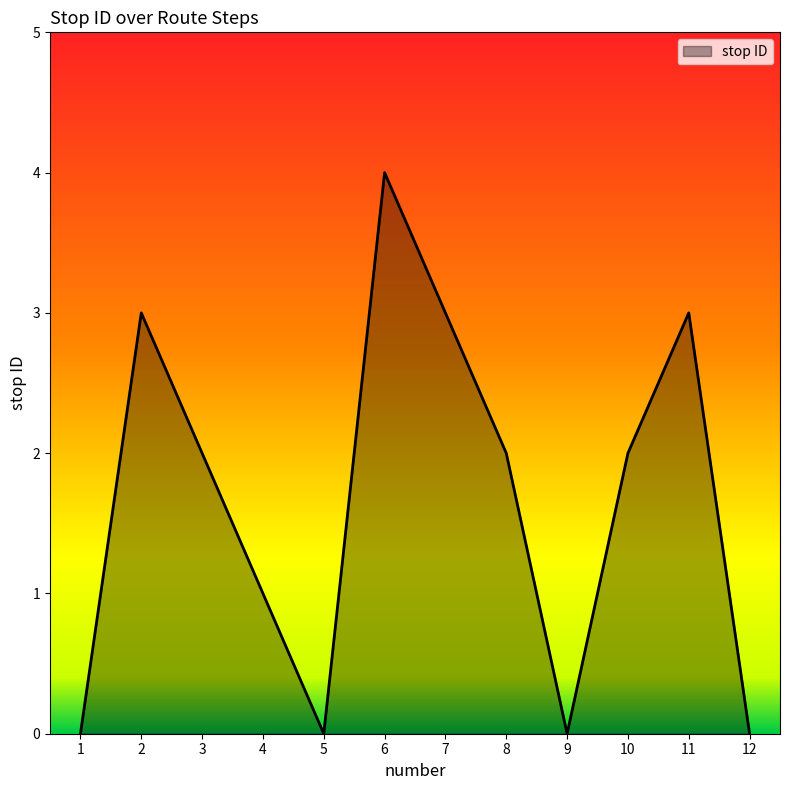

Read the value at 3.

2